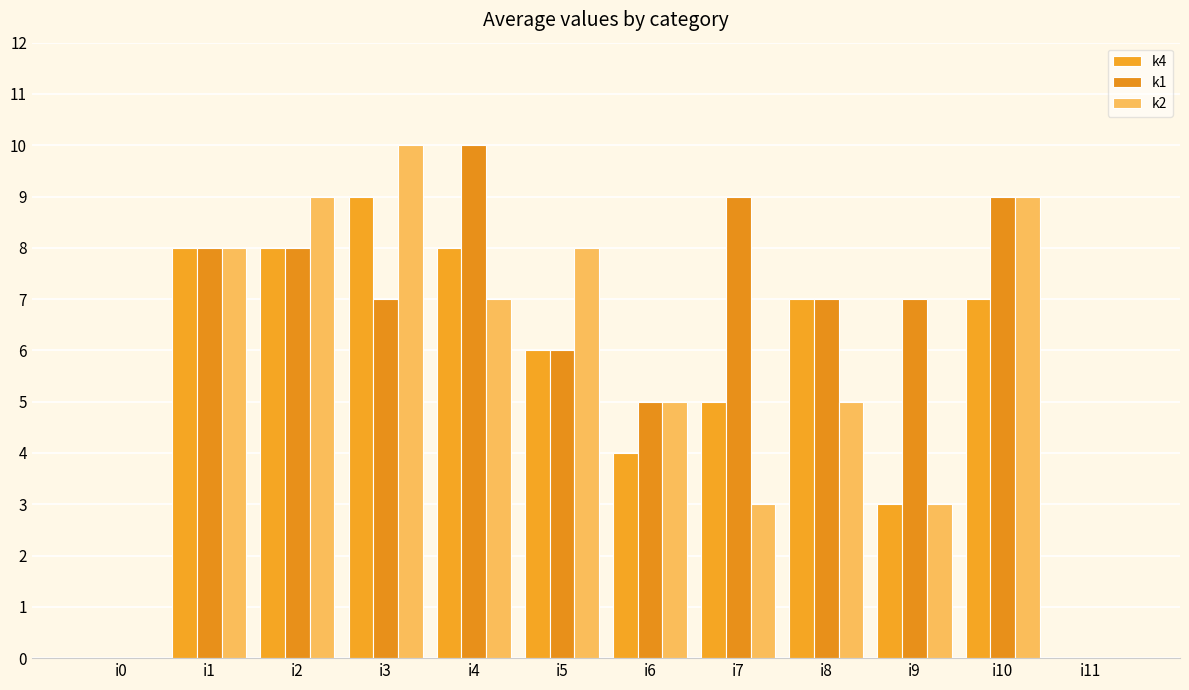

What is the sum of all k2 values?

67